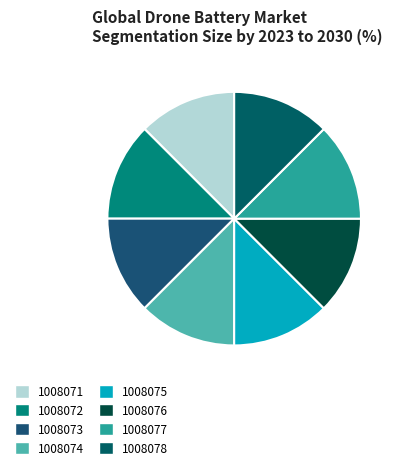

How many slices are in this pie chart?

8